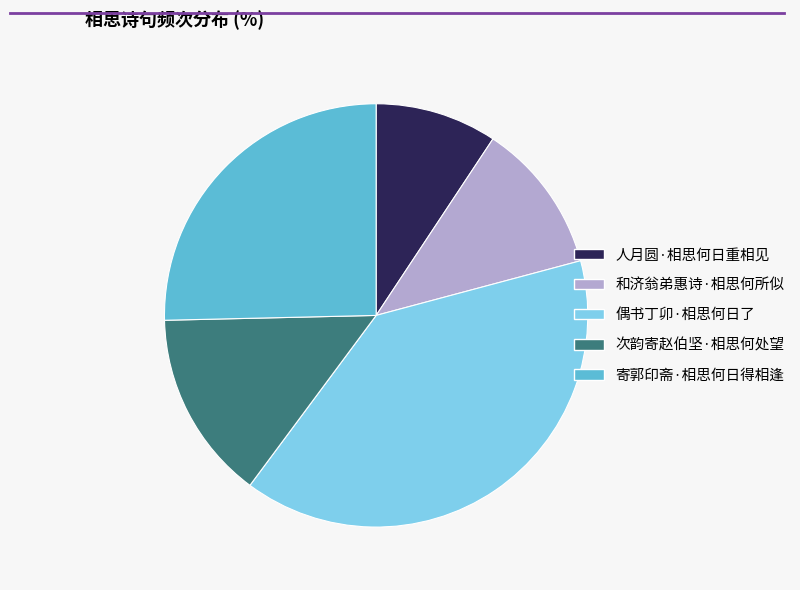

Is there any slice that represents more than half of the pie?

No